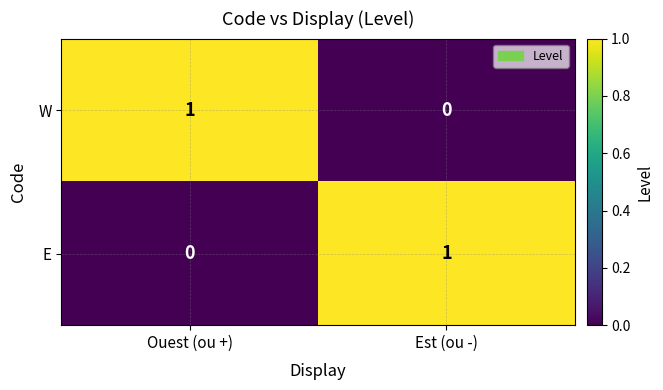

Rank the categories by E value from lowest to highest.

Ouest (ou +), Est (ou -)